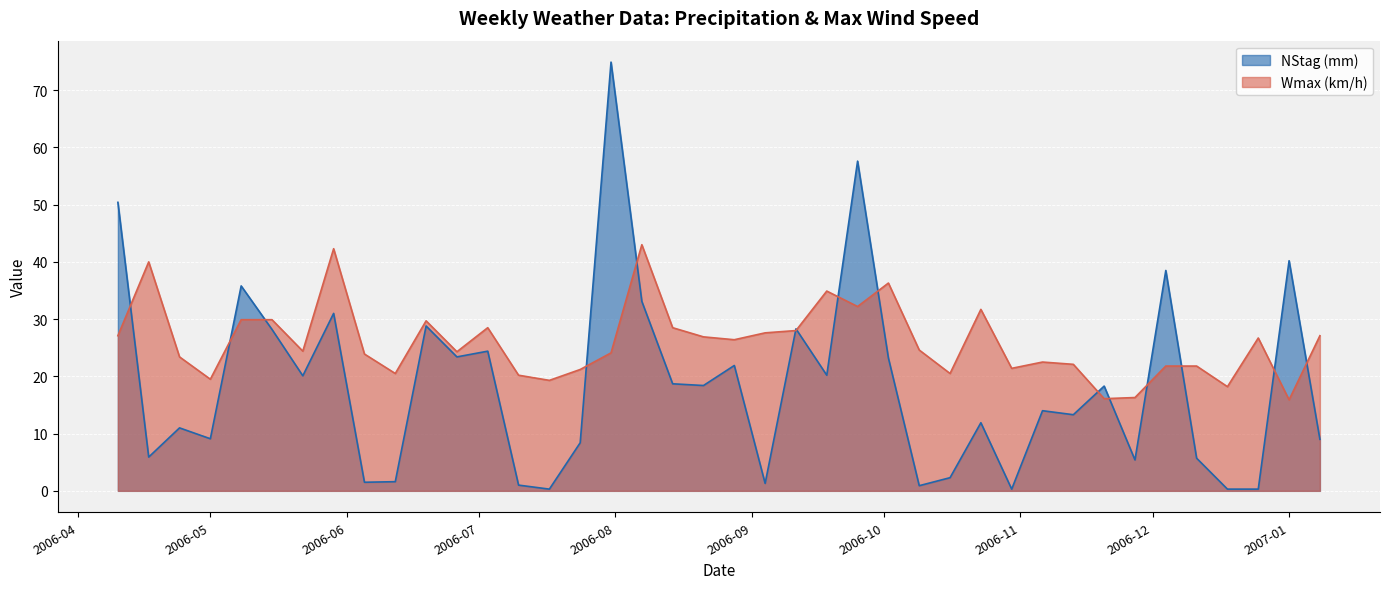

What is the difference between the second highest and minimum values in the Wmax (km/h) series?

26.4